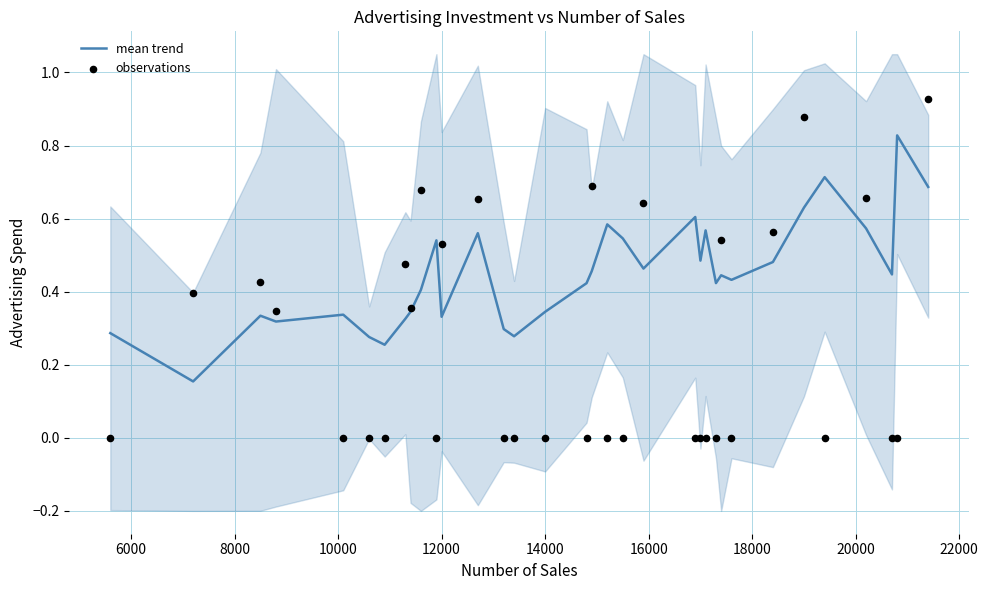

At how many categories does at least one series exceed 0?

34